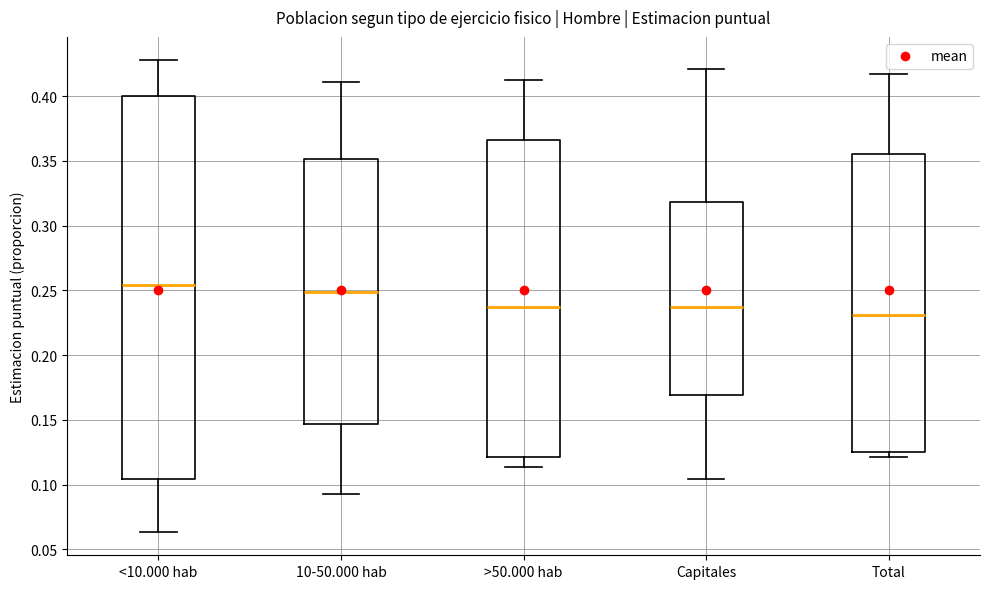

Where is the upper edge of the box for >50.000 hab on the y-axis? The values are not printed on the chart, so give them approximately, as read against the axis.

0.365